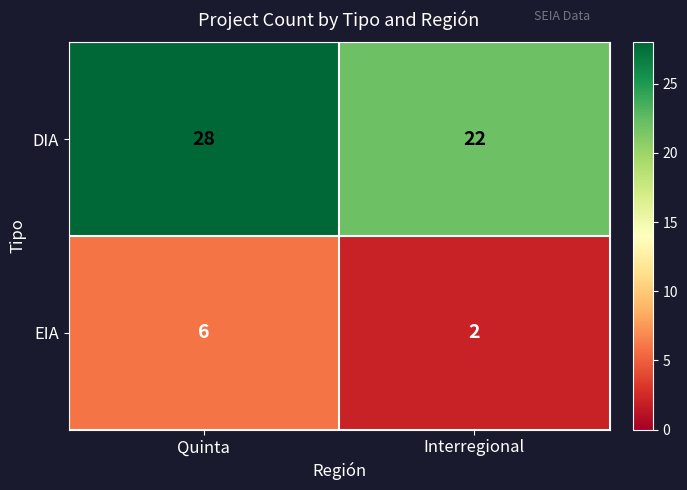

Reading left to right, list all the values displayed in this chart.

DIA: Quinta=28	Interregional=22
EIA: Quinta=6	Interregional=2